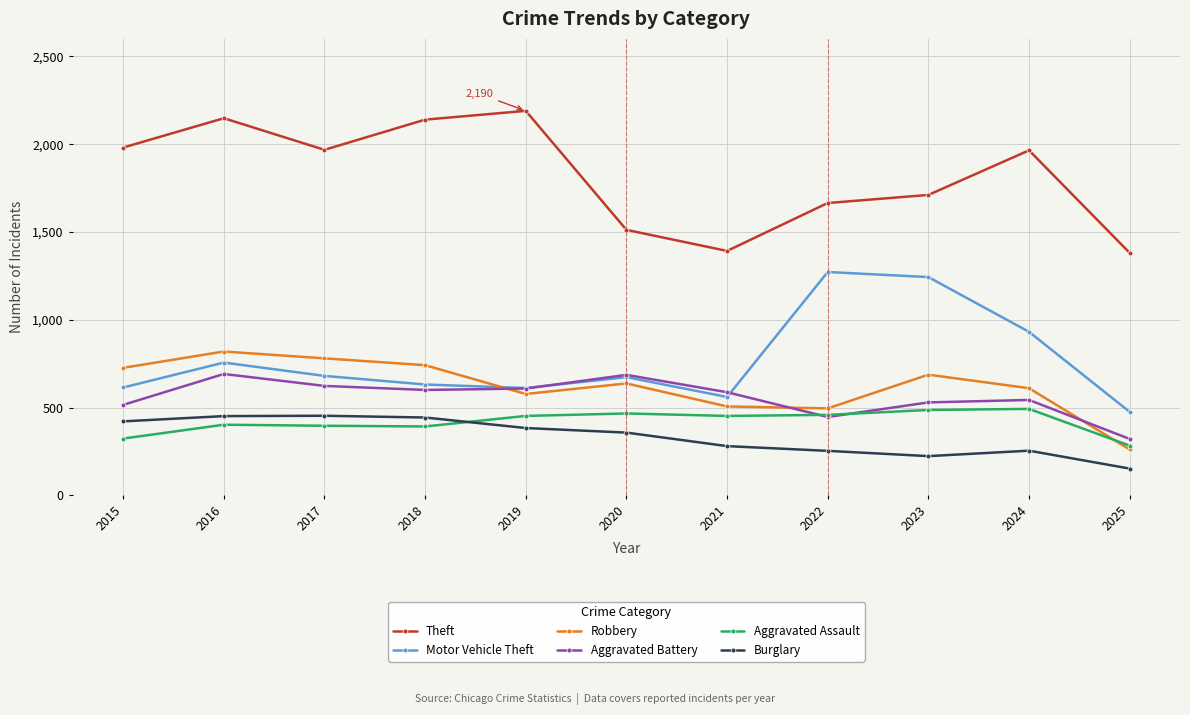

Which series changed the most between 2021 and 2023?

Motor Vehicle Theft